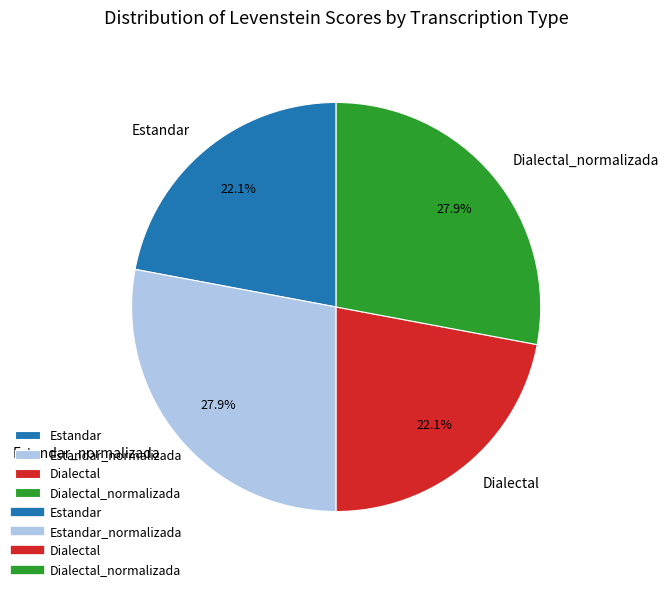

How many segments does this pie chart have?

4